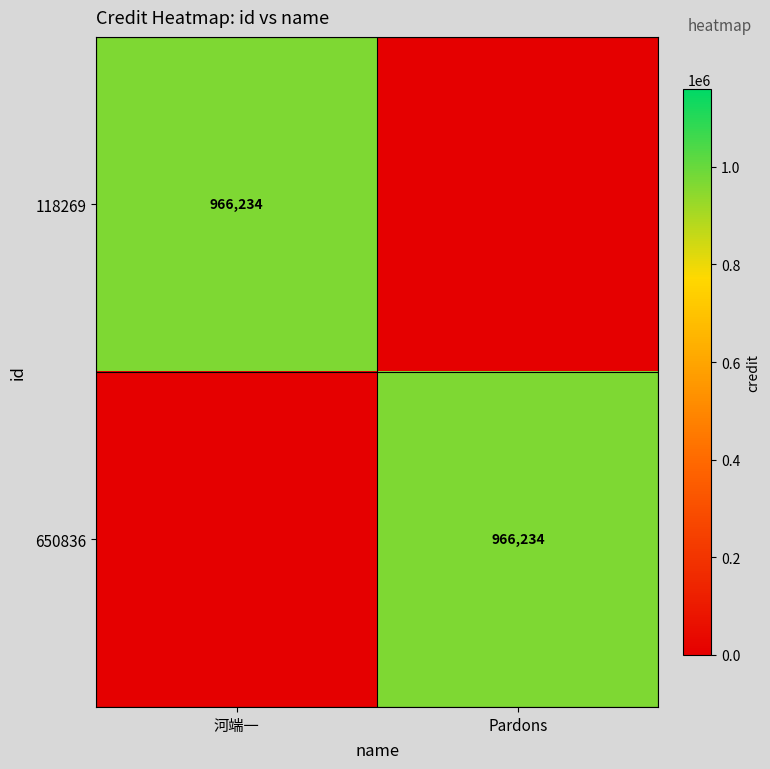

True or false: 118269 has a value of 966234 at 河端一.

True